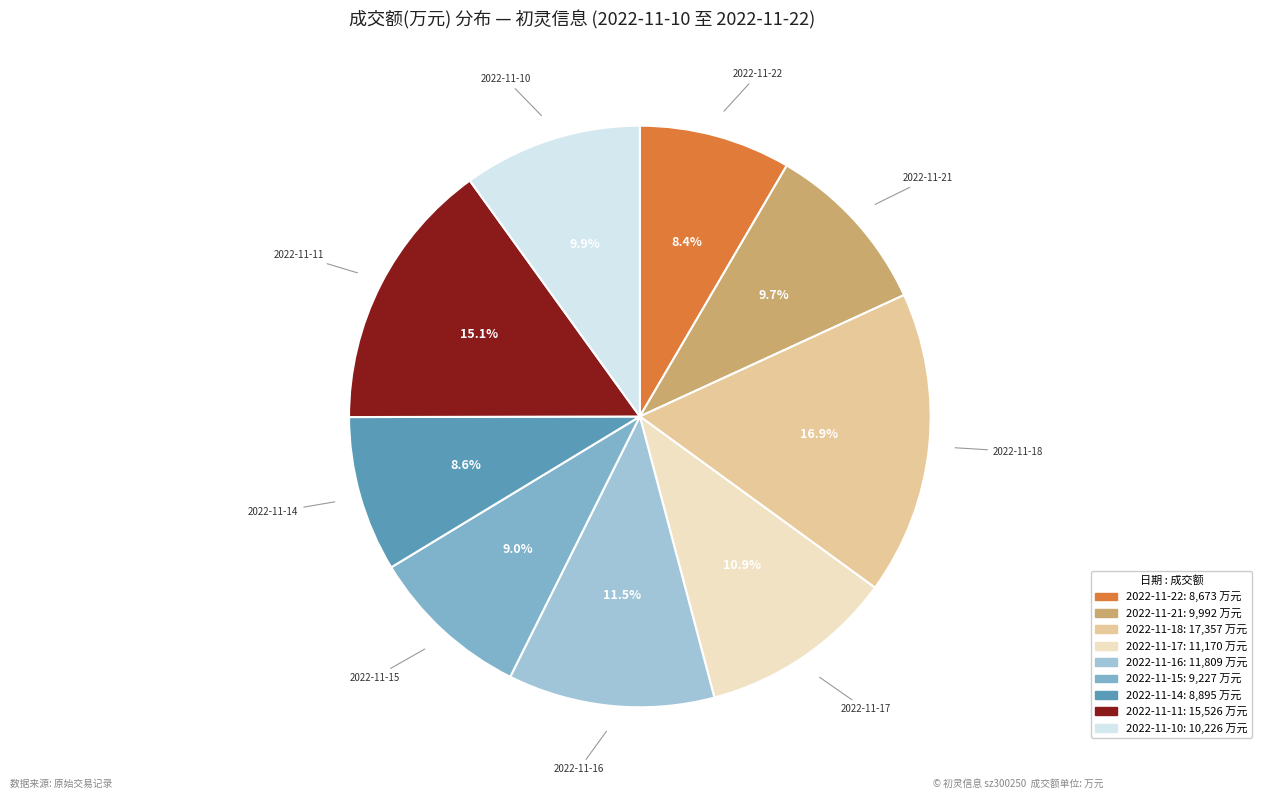

Is there a majority slice in this chart?

No